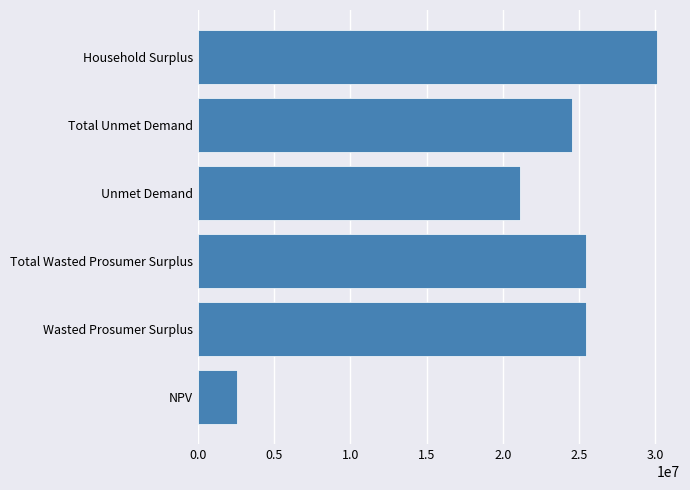

At which category does the chart reach its minimum across all series?

NPV